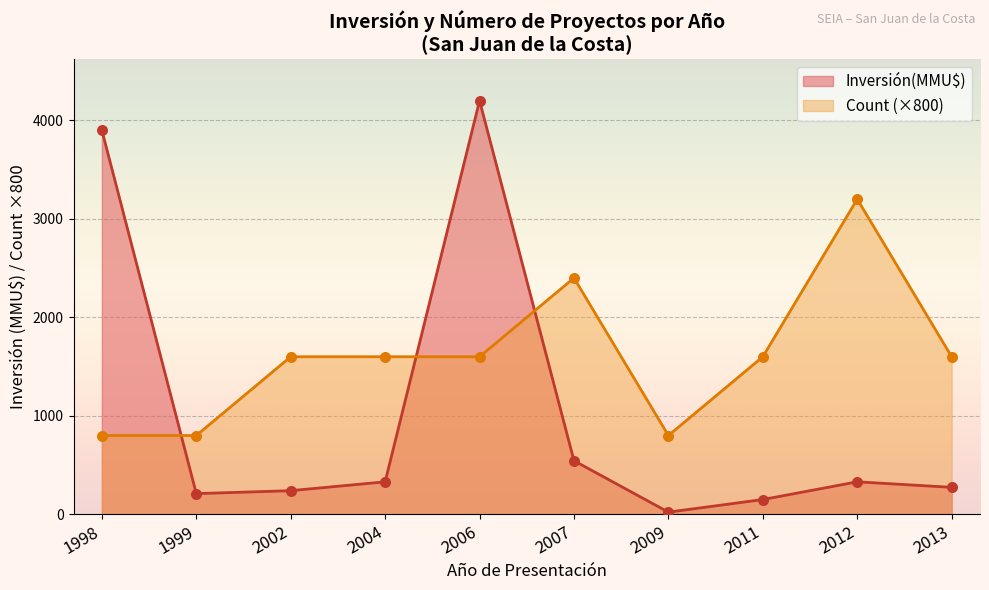

What are all the series names shown in the legend?

Inversión(MMU$), Count (×800)